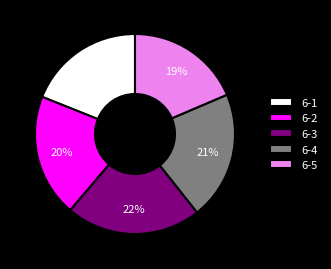

How many segments does this pie chart have?

5